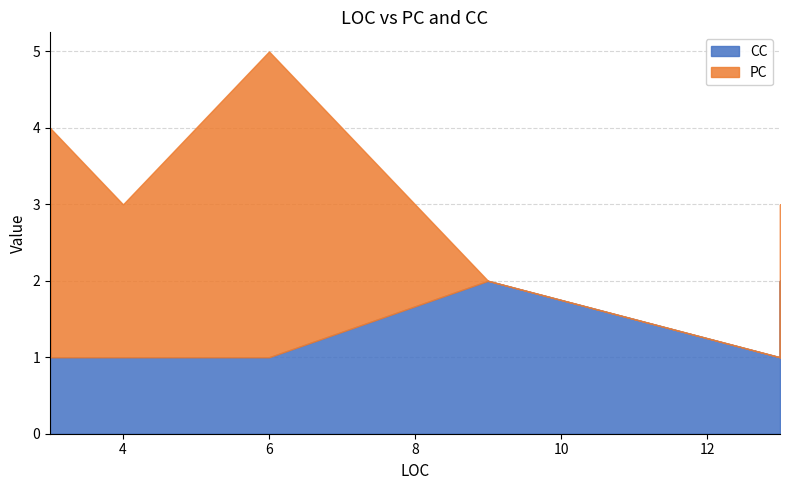

How many data points does each series have?

23